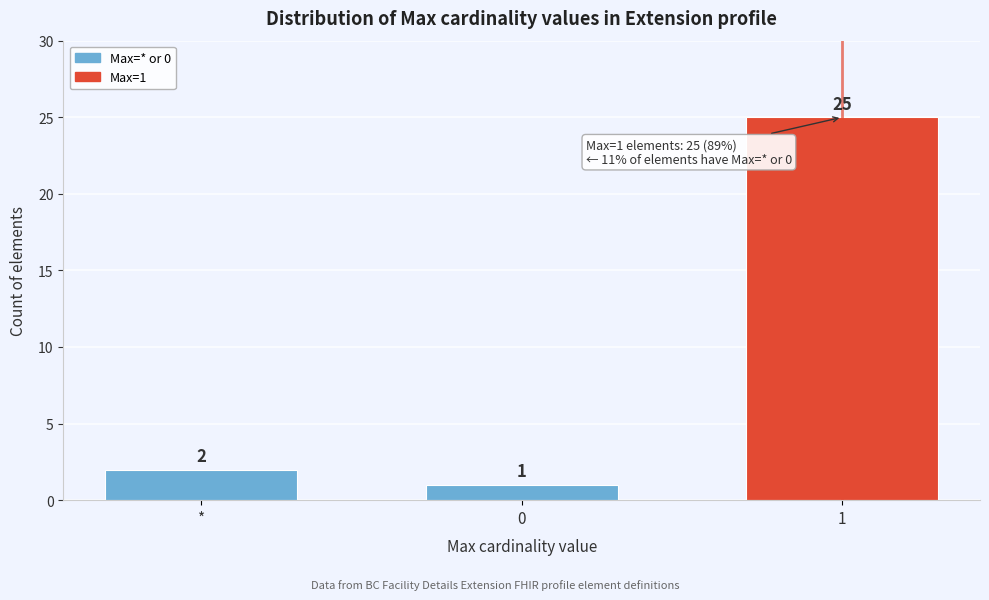

Reading left to right, extract all data points from this chart.

2	1	25